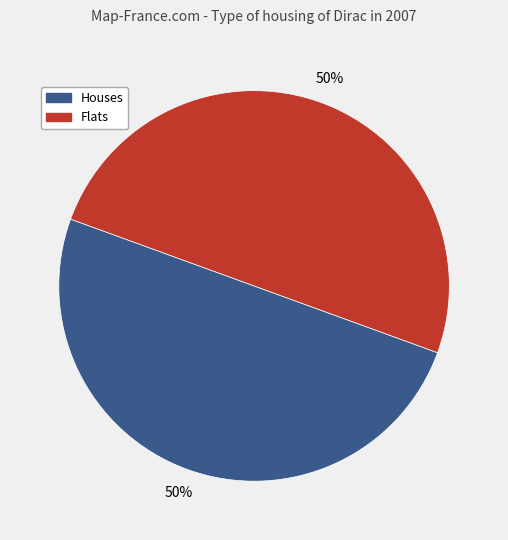

To the nearest percent, what is the average slice percentage?

50%